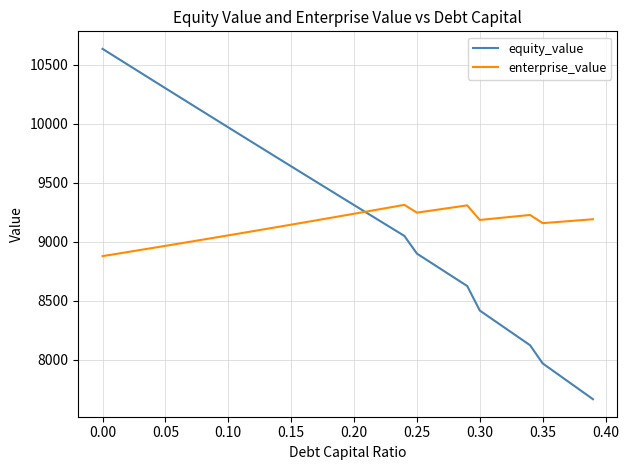

List the series in order of their peak value, lowest first.

enterprise_value, equity_value